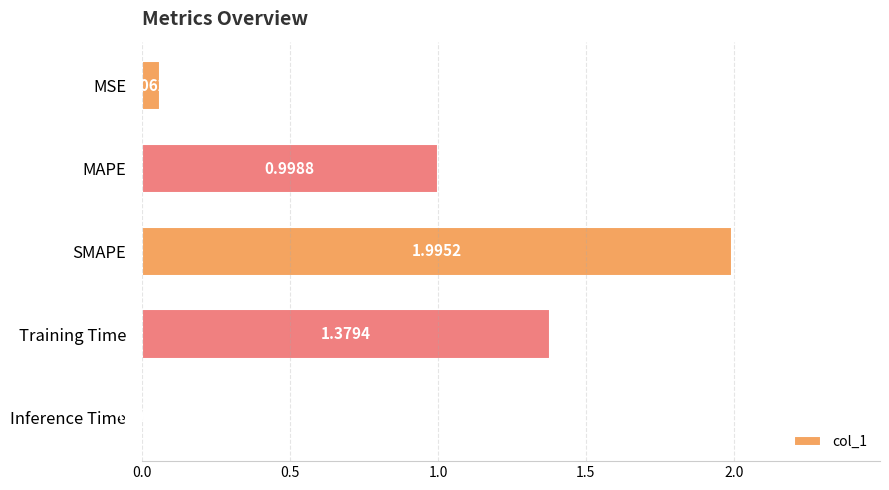

Where is the data nearest to the value 1?

MAPE